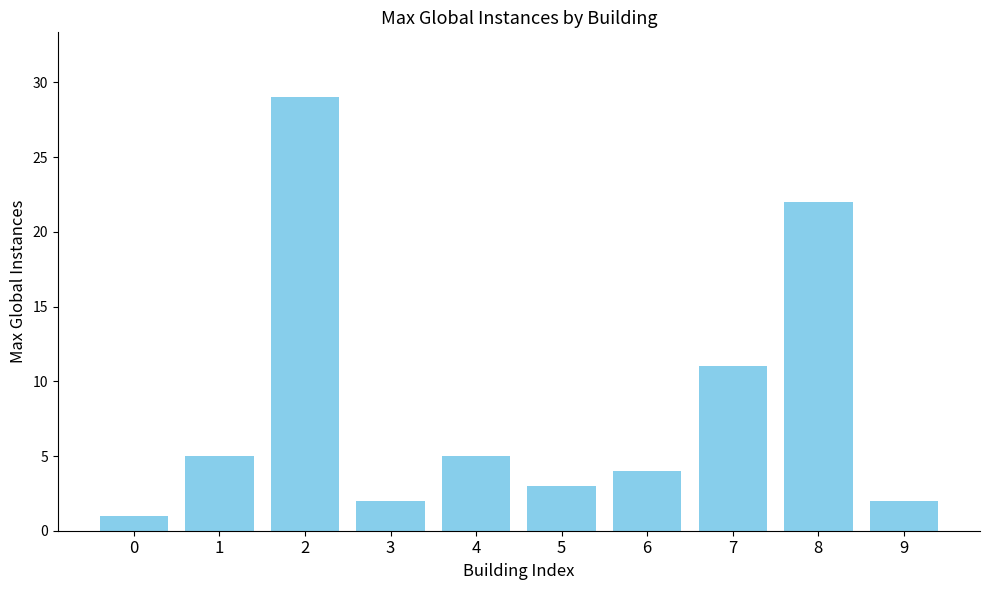

Reading left to right, transcribe all the data shown in this chart.

0=1	1=5	2=29	3=2	4=5	5=3	6=4	7=11	8=22	9=2